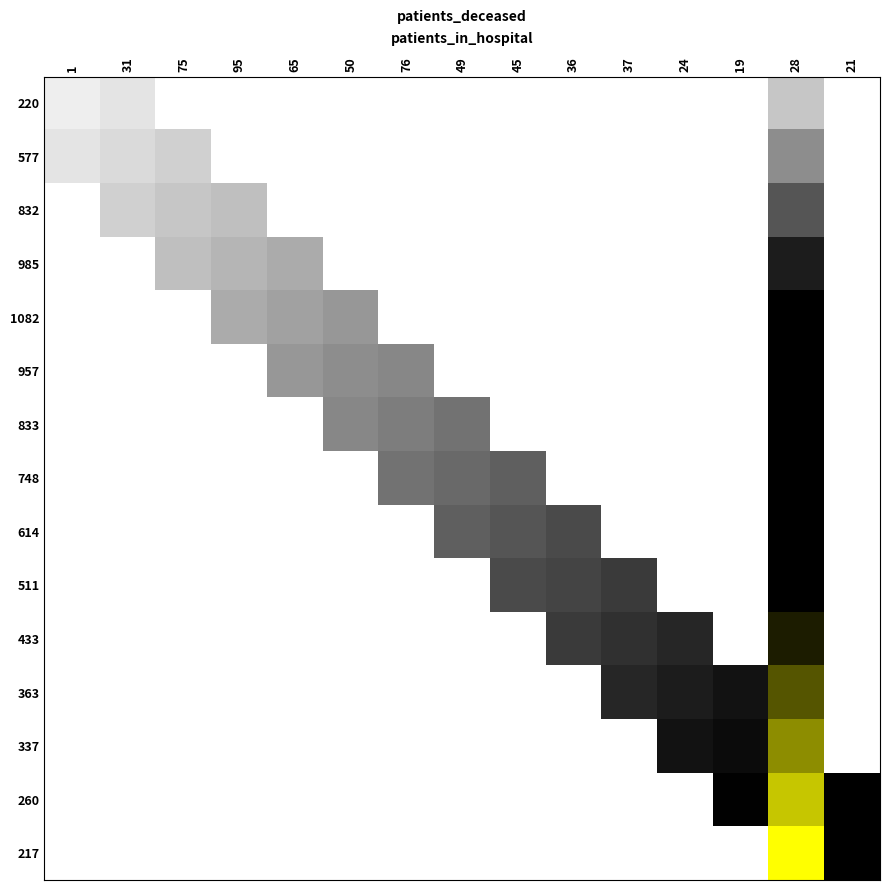

Reading right to left, what are all the values shown in this chart?

220: 21=0.0	28=3.0	19=0.0	24=0.0	37=0.0	36=0.0	45=0.0	49=0.0	76=0.0	50=0.0	65=0.0	95=0.0	75=0.0	31=1.5	1=1.0
577: 21=0.0	28=6.0	19=0.0	24=0.0	37=0.0	36=0.0	45=0.0	49=0.0	76=0.0	50=0.0	65=0.0	95=0.0	75=2.5	31=2.0	1=1.5
832: 21=0.0	28=9.0	19=0.0	24=0.0	37=0.0	36=0.0	45=0.0	49=0.0	76=0.0	50=0.0	65=0.0	95=3.5	75=3.0	31=2.5	1=0.0
985: 21=0.0	28=12.0	19=0.0	24=0.0	37=0.0	36=0.0	45=0.0	49=0.0	76=0.0	50=0.0	65=4.5	95=4.0	75=3.5	31=0.0	1=0.0
1082: 21=0.0	28=15.0	19=0.0	24=0.0	37=0.0	36=0.0	45=0.0	49=0.0	76=0.0	50=5.5	65=5.0	95=4.5	75=0.0	31=0.0	1=0.0
957: 21=0.0	28=18.0	19=0.0	24=0.0	37=0.0	36=0.0	45=0.0	49=0.0	76=6.5	50=6.0	65=5.5	95=0.0	75=0.0	31=0.0	1=0.0
833: 21=0.0	28=21.0	19=0.0	24=0.0	37=0.0	36=0.0	45=0.0	49=7.5	76=7.0	50=6.5	65=0.0	95=0.0	75=0.0	31=0.0	1=0.0
748: 21=0.0	28=24.0	19=0.0	24=0.0	37=0.0	36=0.0	45=8.5	49=8.0	76=7.5	50=0.0	65=0.0	95=0.0	75=0.0	31=0.0	1=0.0
614: 21=0.0	28=27.0	19=0.0	24=0.0	37=0.0	36=9.5	45=9.0	49=8.5	76=0.0	50=0.0	65=0.0	95=0.0	75=0.0	31=0.0	1=0.0
511: 21=0.0	28=30.0	19=0.0	24=0.0	37=10.5	36=10.0	45=9.5	49=0.0	76=0.0	50=0.0	65=0.0	95=0.0	75=0.0	31=0.0	1=0.0
433: 21=0.0	28=33.0	19=0.0	24=11.5	37=11.0	36=10.5	45=0.0	49=0.0	76=0.0	50=0.0	65=0.0	95=0.0	75=0.0	31=0.0	1=0.0
363: 21=0.0	28=36.0	19=12.5	24=12.0	37=11.5	36=0.0	45=0.0	49=0.0	76=0.0	50=0.0	65=0.0	95=0.0	75=0.0	31=0.0	1=0.0
337: 21=0.0	28=39.0	19=13.0	24=12.5	37=0.0	36=0.0	45=0.0	49=0.0	76=0.0	50=0.0	65=0.0	95=0.0	75=0.0	31=0.0	1=0.0
260: 21=14.5	28=42.0	19=13.5	24=0.0	37=0.0	36=0.0	45=0.0	49=0.0	76=0.0	50=0.0	65=0.0	95=0.0	75=0.0	31=0.0	1=0.0
217: 21=15.0	28=45.0	19=0.0	24=0.0	37=0.0	36=0.0	45=0.0	49=0.0	76=0.0	50=0.0	65=0.0	95=0.0	75=0.0	31=0.0	1=0.0